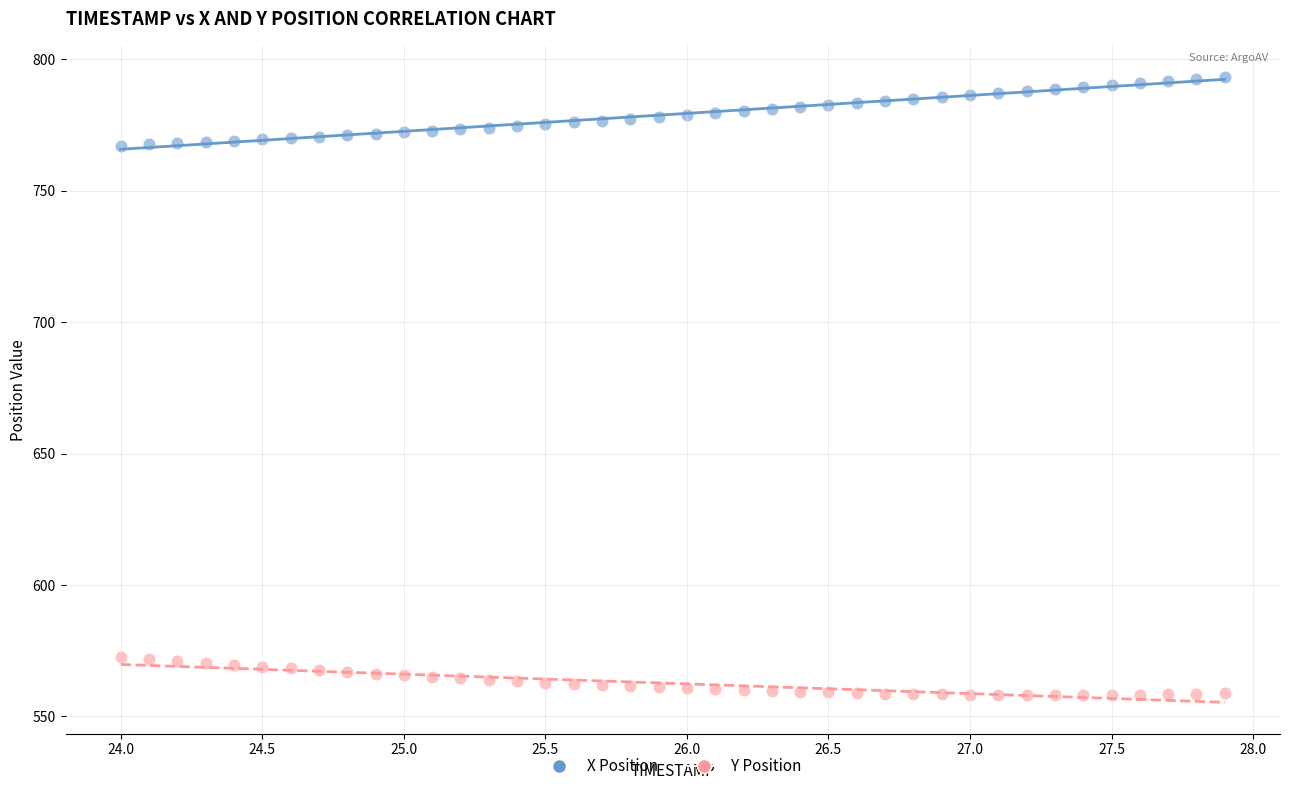

Across all data points, what is the range of Y values (max minus min)?

235.2